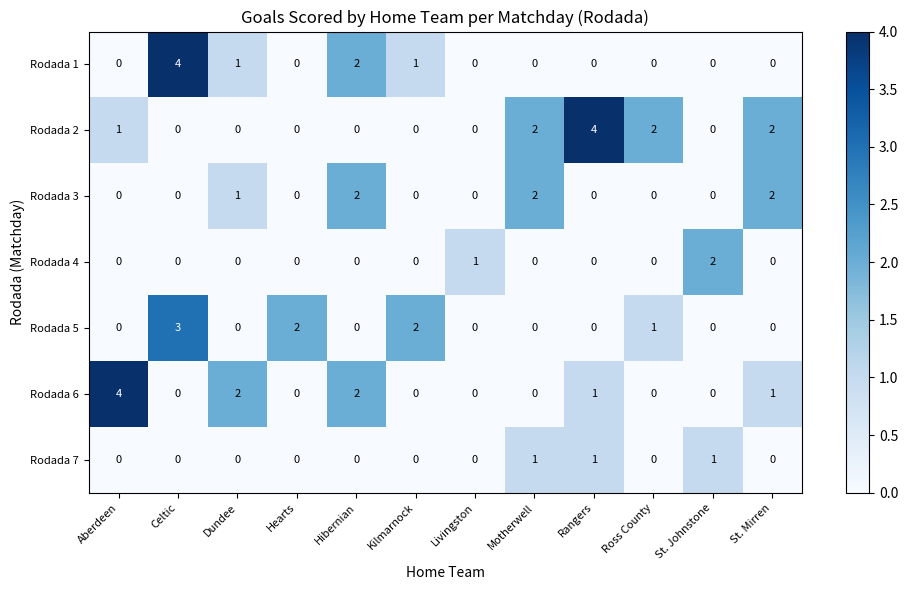

How many Rodada 5 values are between 0 and 2?

11